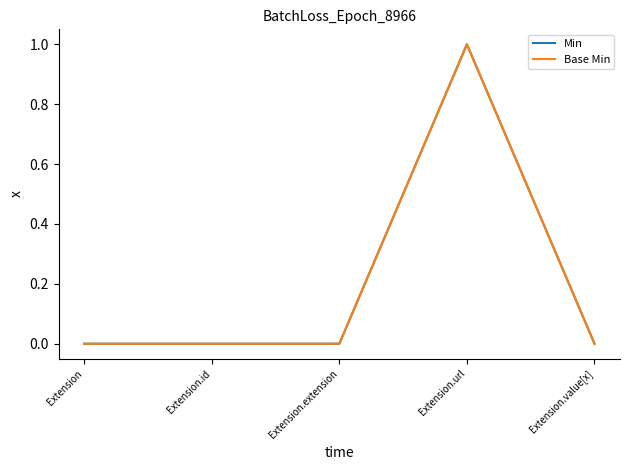

Does the chart display data point markers on the line(s)?

No